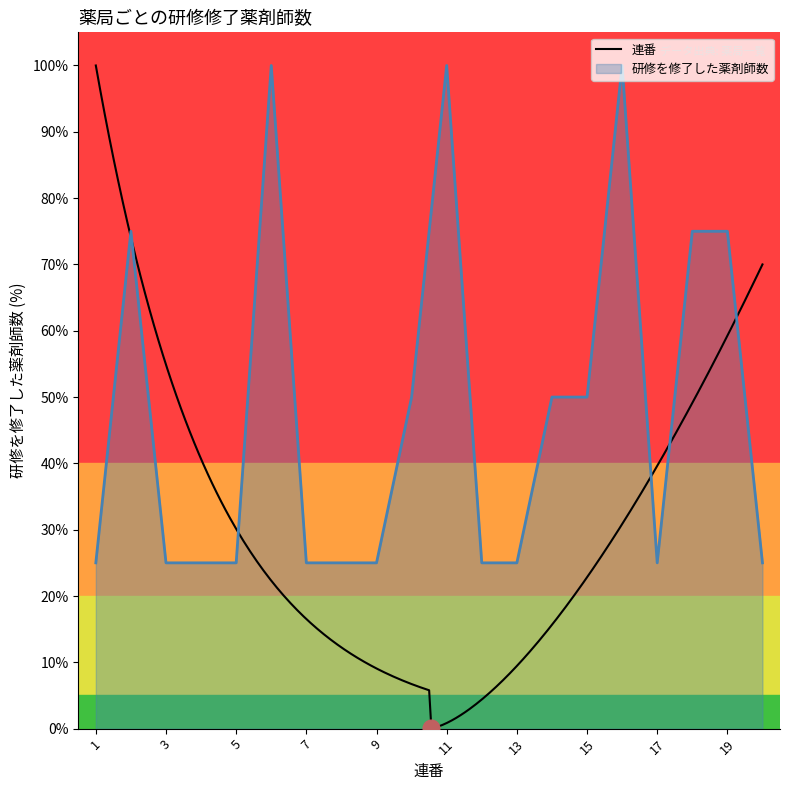

List the labels in order of value, largest first.

6, 11, 16, 2, 18, 19, 10, 14, 15, 1, 3, 4, 5, 7, 8, 9, 12, 13, 17, 20